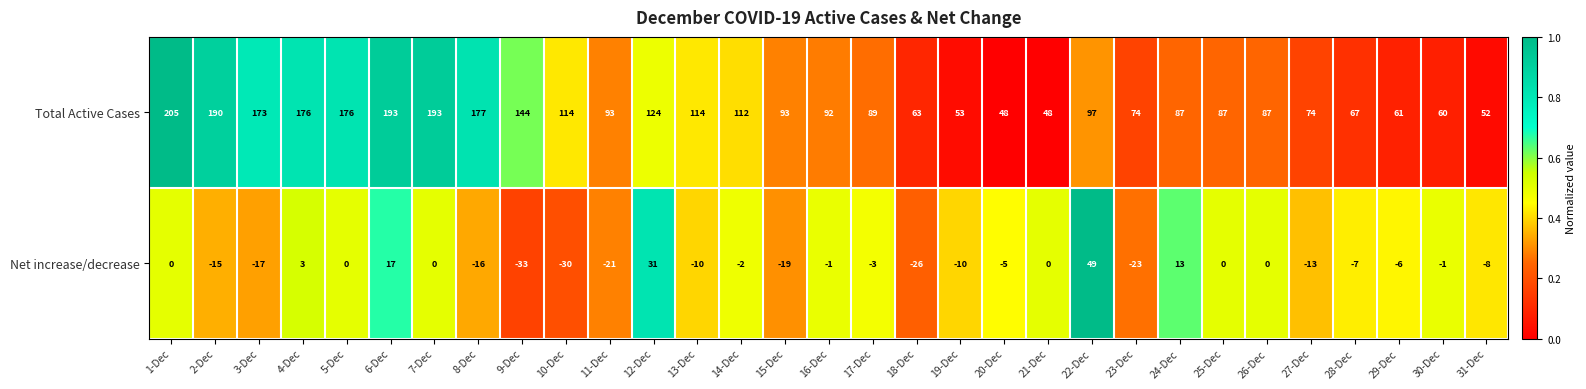

Is it true that Total Active Cases equals 151 at 14-Dec?

False